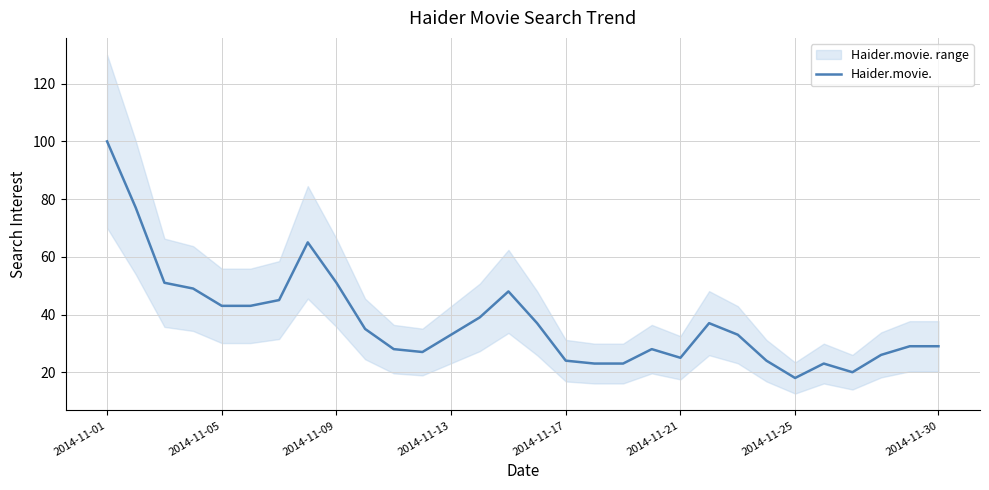

The value of Haider.movie. at 2014-11-09 is 78. True or false?

False